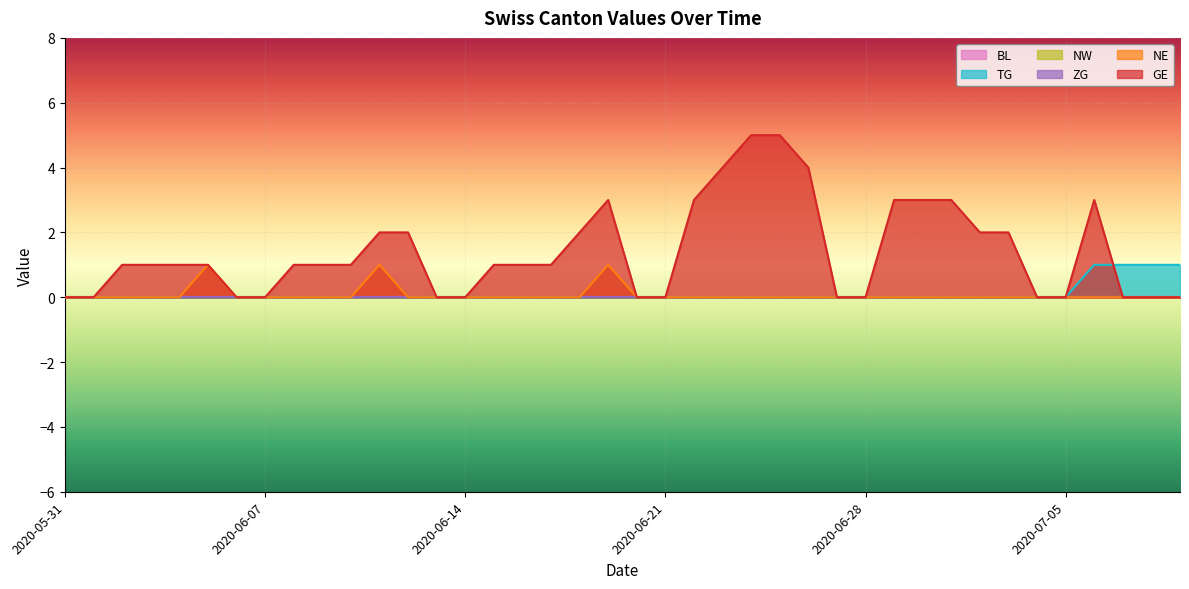

Is it true that NE equals 0 at 2020-06-09?

False